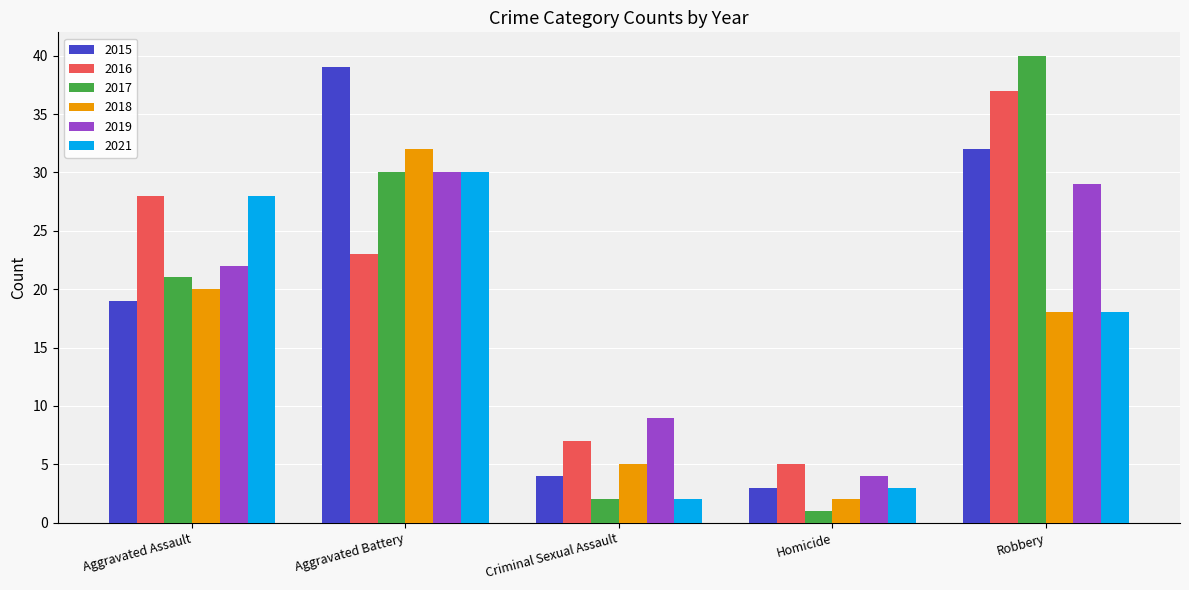

What are all the series names shown in the legend?

2015, 2016, 2017, 2018, 2019, 2021